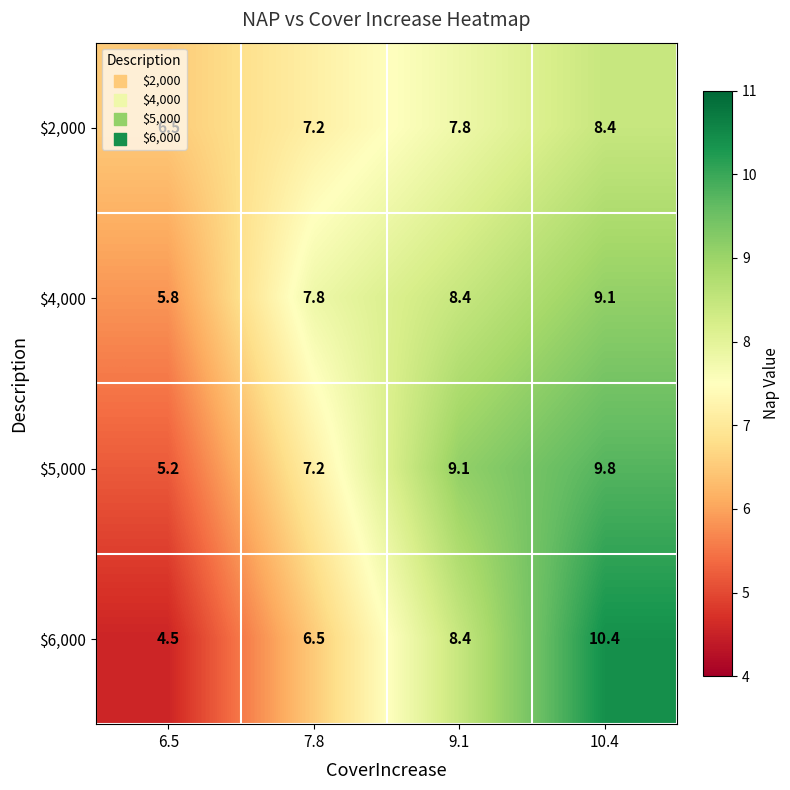

What is the spread (max minus min) of values at 7.8?

1.3